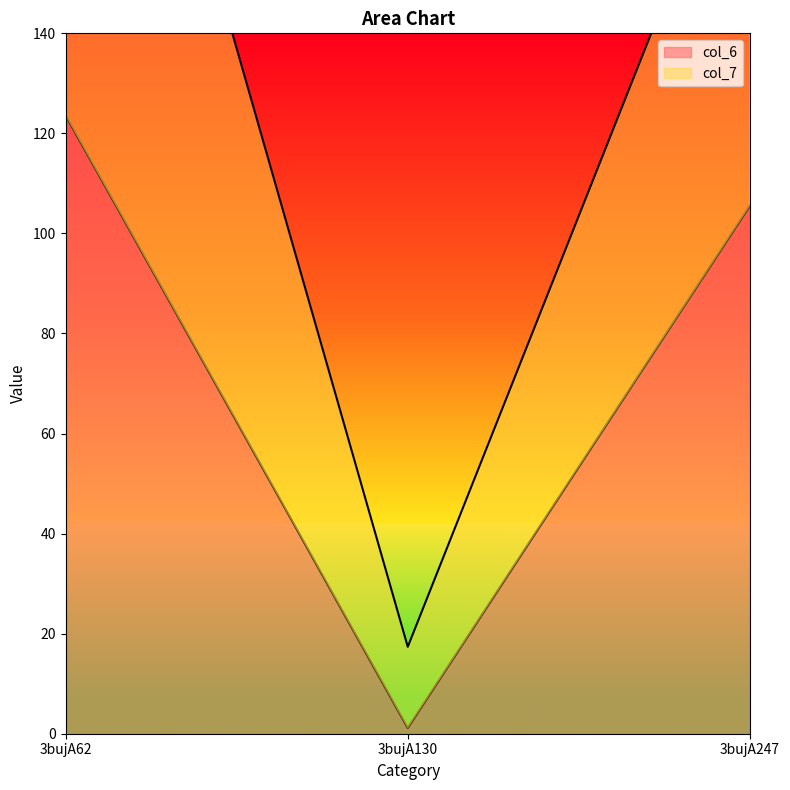

Which has a higher value, 3bujA247 or 3bujA130?

3bujA247